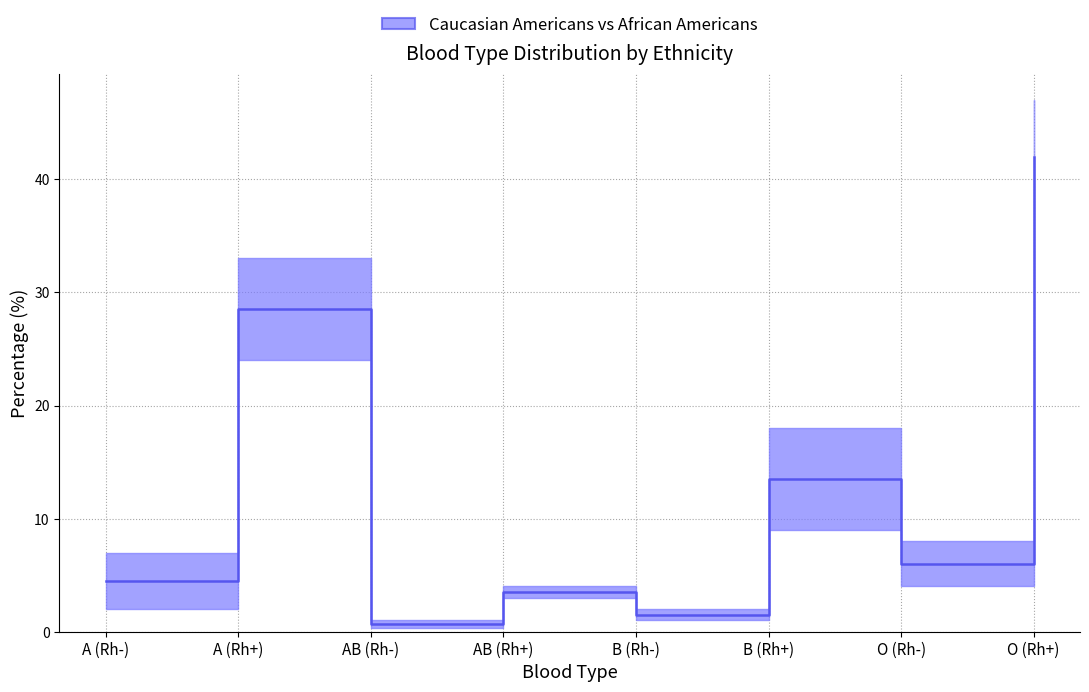

Is it true that the value at A (Rh+) is 28.5?

True